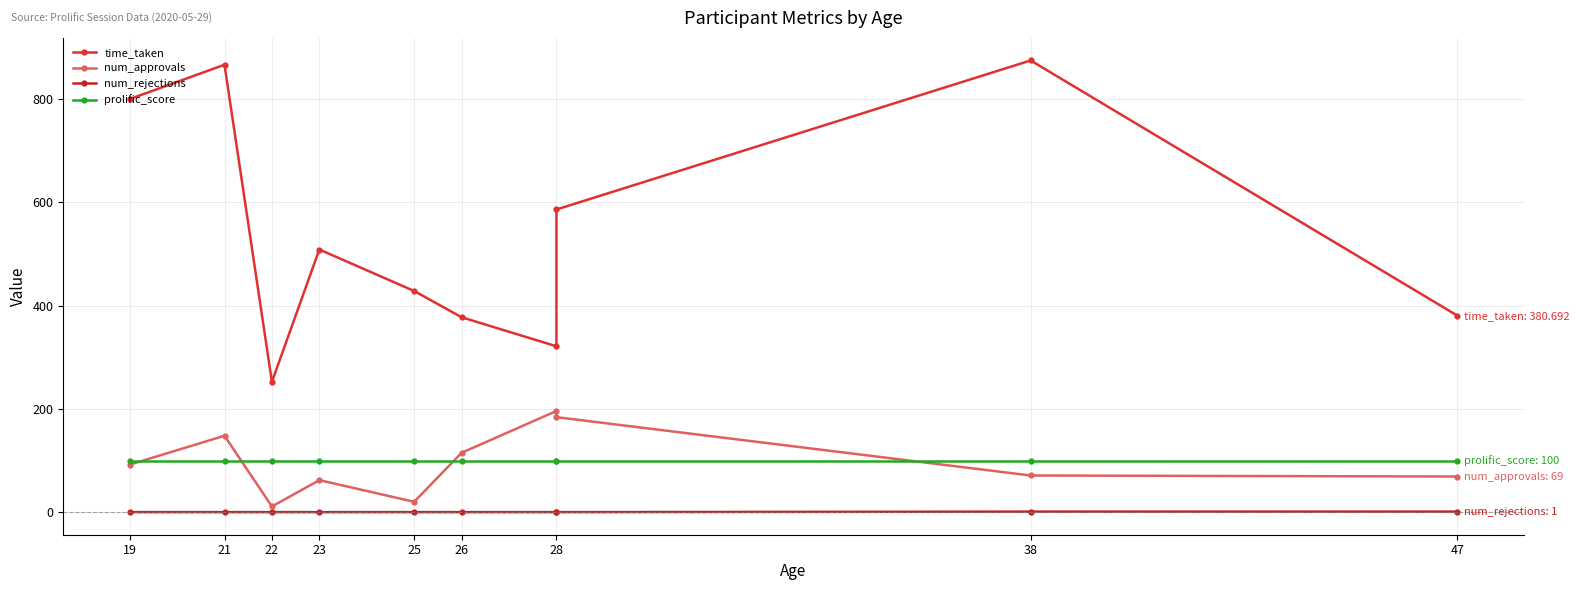

At which label does num_approvals first exceed 92?

21